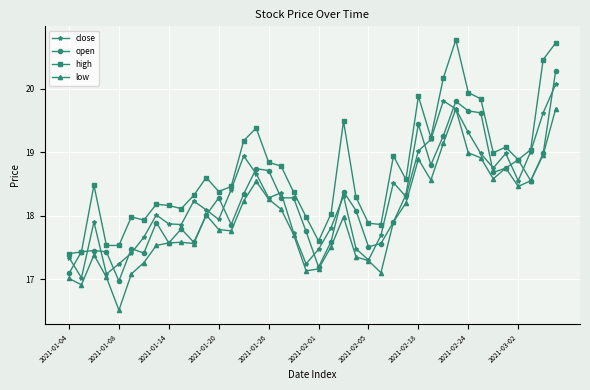

Rank the series by their maximum value, from highest to lowest.

high, open, close, low